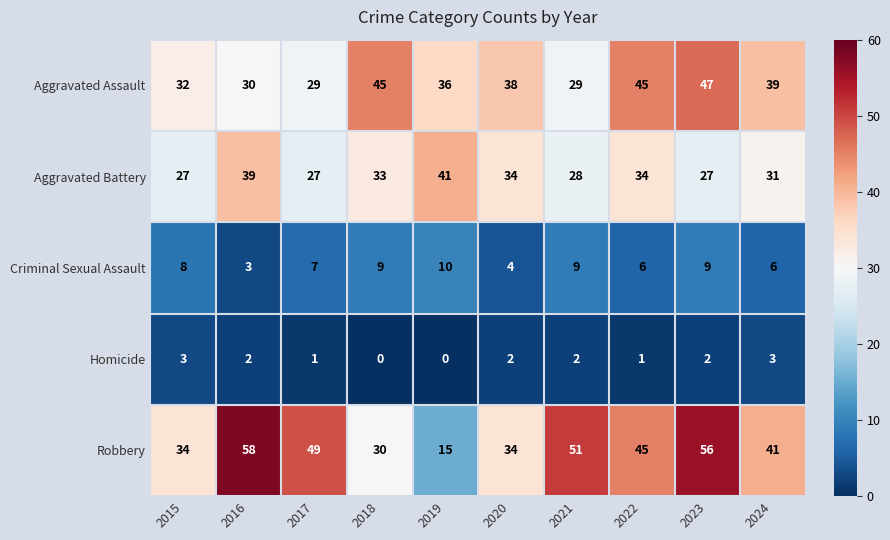

What is the difference between the second highest and second lowest values in the Criminal Sexual Assault series?

5